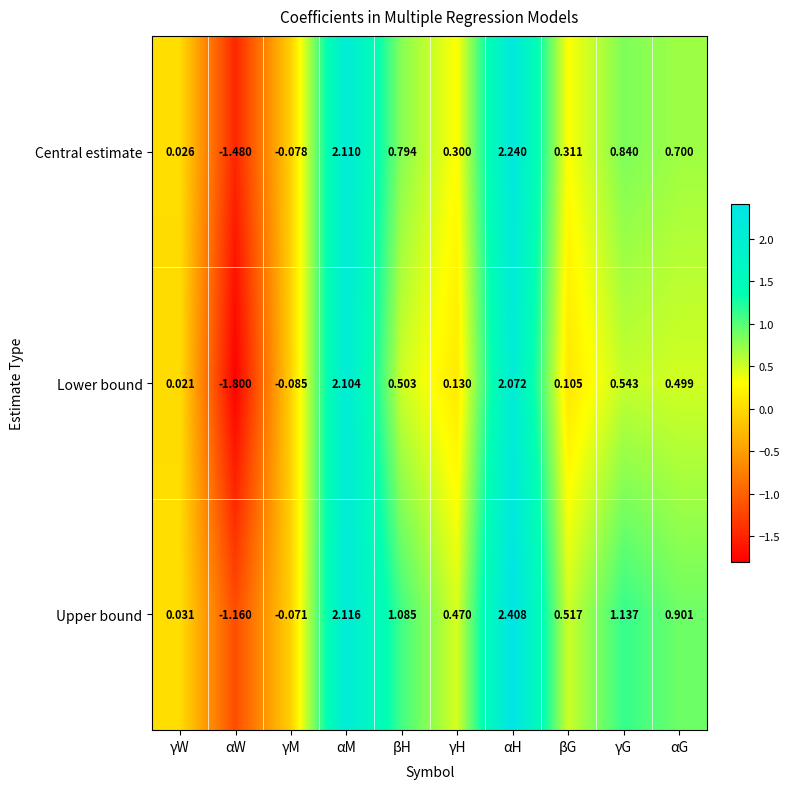

At how many categories does at least one series exceed 1?

4